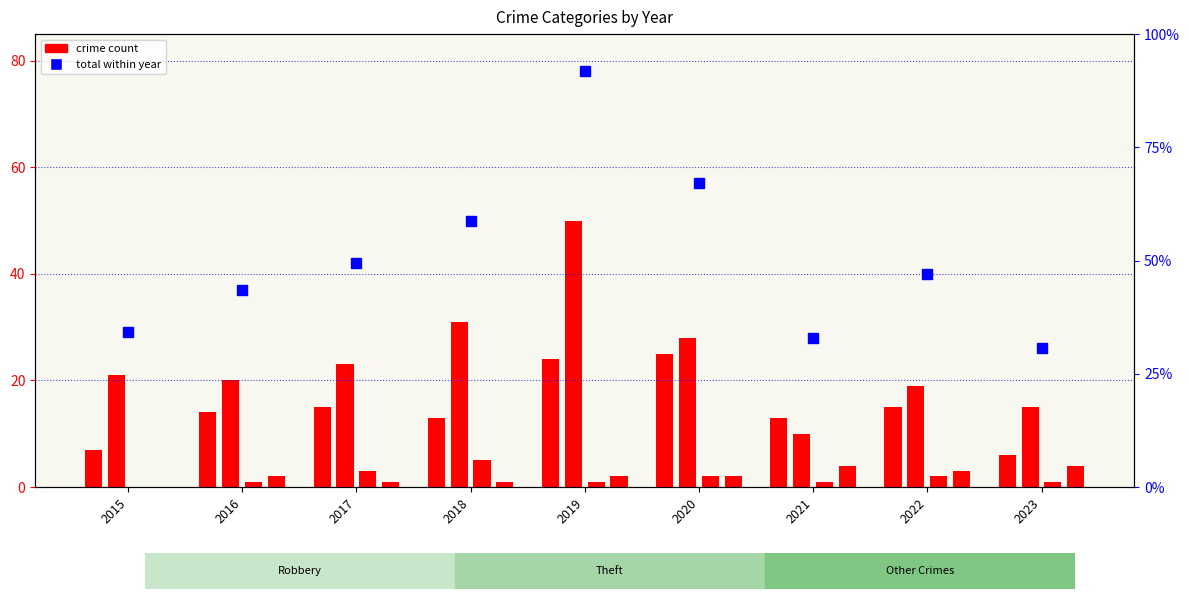

What is the difference between the maximum and minimum values in the Aggravated Assault series?

5